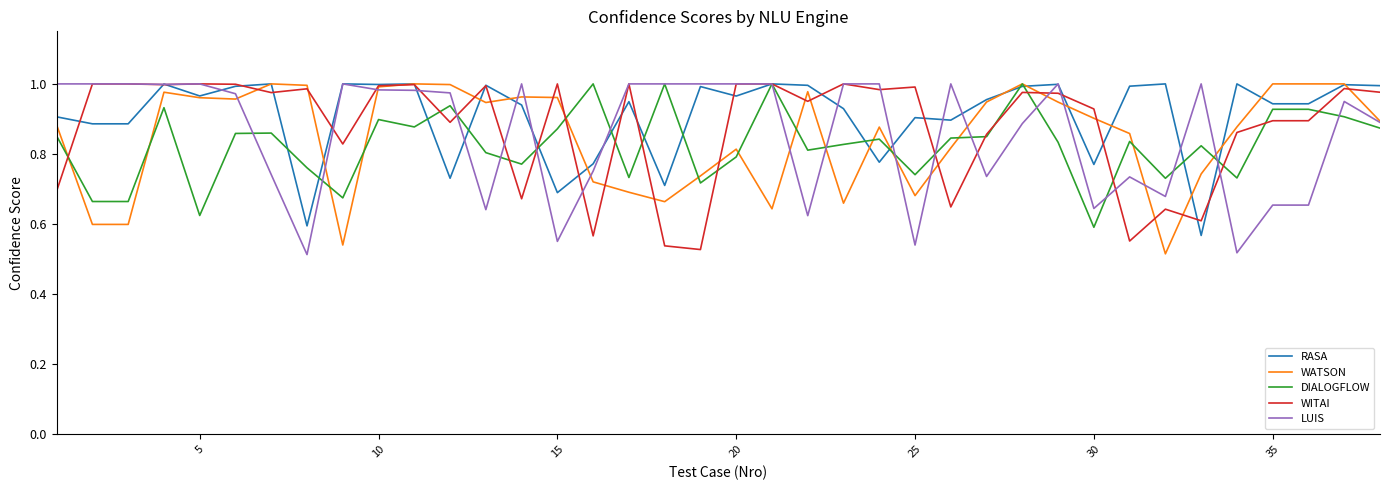

Reading left to right, extract all data points from this chart.

RASA: 0.9	0.9	0.9	1.0	1.0	1.0	1.0	0.6	1.0	1.0	1.0	0.7	1.0	0.9	0.7	0.8	0.9	0.7	1.0	1.0	1.0	1.0	0.9	0.8	0.9	0.9	1.0	1.0	1.0	0.8	1.0	1.0	0.6	1.0	0.9	0.9	1.0	1.0
WATSON: 0.9	0.6	0.6	1.0	1.0	1.0	1.0	1.0	0.5	1.0	1.0	1.0	0.9	1.0	1.0	0.7	0.7	0.7	0.7	0.8	0.6	1.0	0.7	0.9	0.7	0.8	0.9	1.0	0.9	0.9	0.9	0.5	0.7	0.9	1.0	1.0	1.0	0.9
DIALOGFLOW: 0.9	0.7	0.7	0.9	0.6	0.9	0.9	0.8	0.7	0.9	0.9	0.9	0.8	0.8	0.9	1.0	0.7	1.0	0.7	0.8	1.0	0.8	0.8	0.8	0.7	0.8	0.8	1.0	0.8	0.6	0.8	0.7	0.8	0.7	0.9	0.9	0.9	0.9
WITAI: 0.7	1.0	1.0	1.0	1.0	1.0	1.0	1.0	0.8	1.0	1.0	0.9	1.0	0.7	1.0	0.6	1.0	0.5	0.5	1.0	1.0	1.0	1.0	1.0	1.0	0.6	0.9	1.0	1.0	0.9	0.6	0.6	0.6	0.9	0.9	0.9	1.0	1.0
LUIS: 1.0	1.0	1.0	1.0	1.0	1.0	0.7	0.5	1.0	1.0	1.0	1.0	0.6	1.0	0.6	0.8	1.0	1.0	1.0	1.0	1.0	0.6	1.0	1.0	0.5	1.0	0.7	0.9	1.0	0.6	0.7	0.7	1.0	0.5	0.7	0.7	0.9	0.9